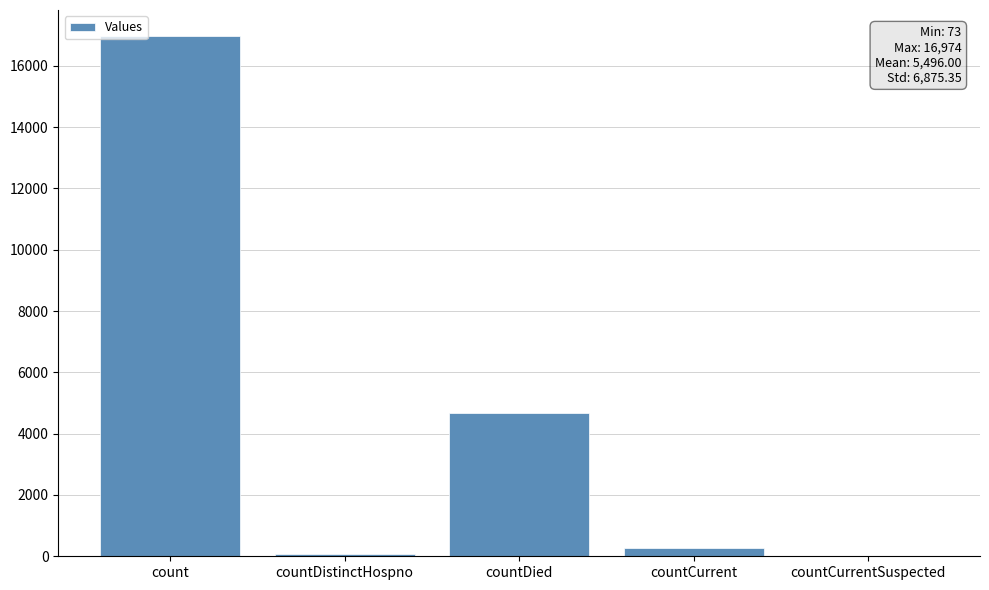

What is the sum of the values at countCurrentSuspected and countCurrent?

278